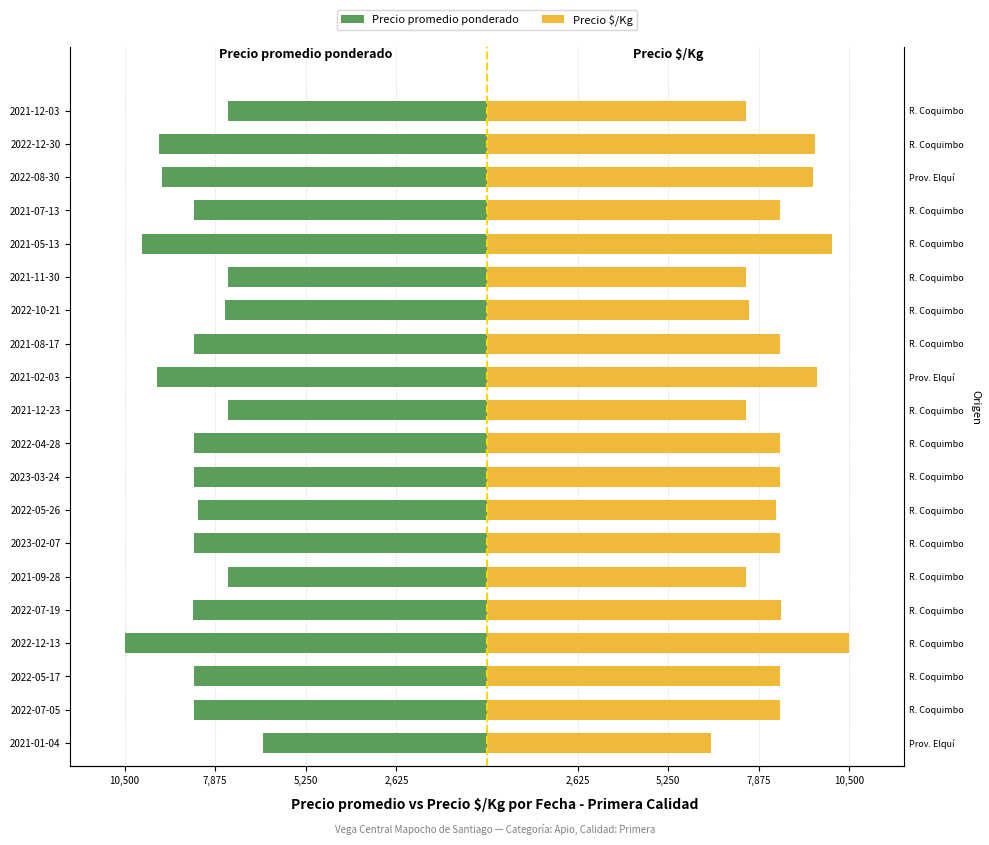

Between 2022-05-17 and 2021-05-13, which is larger?

2022-05-17